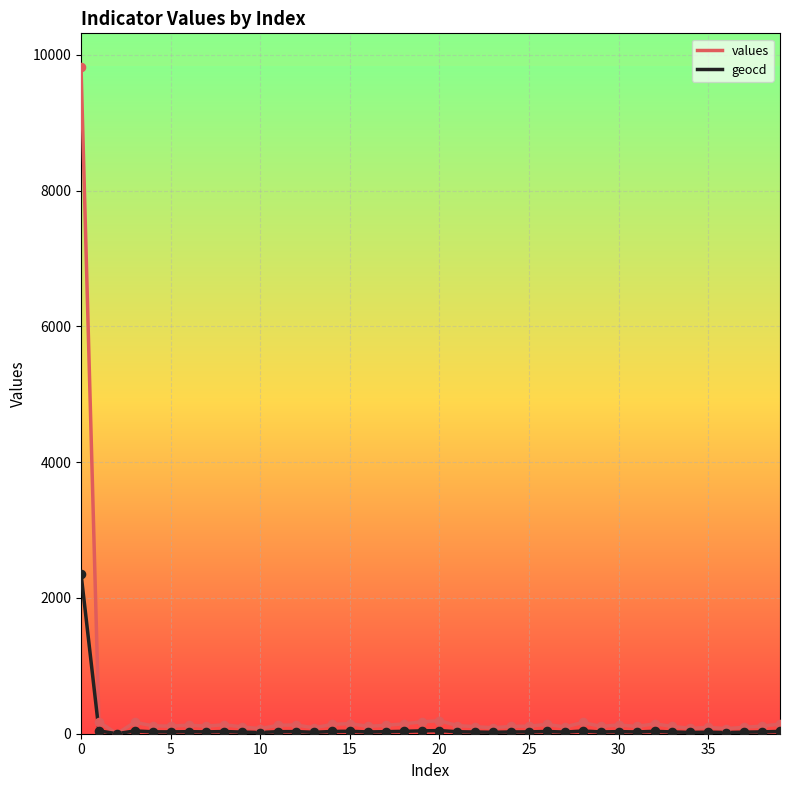

What is the maximum value shown in the chart?

9824